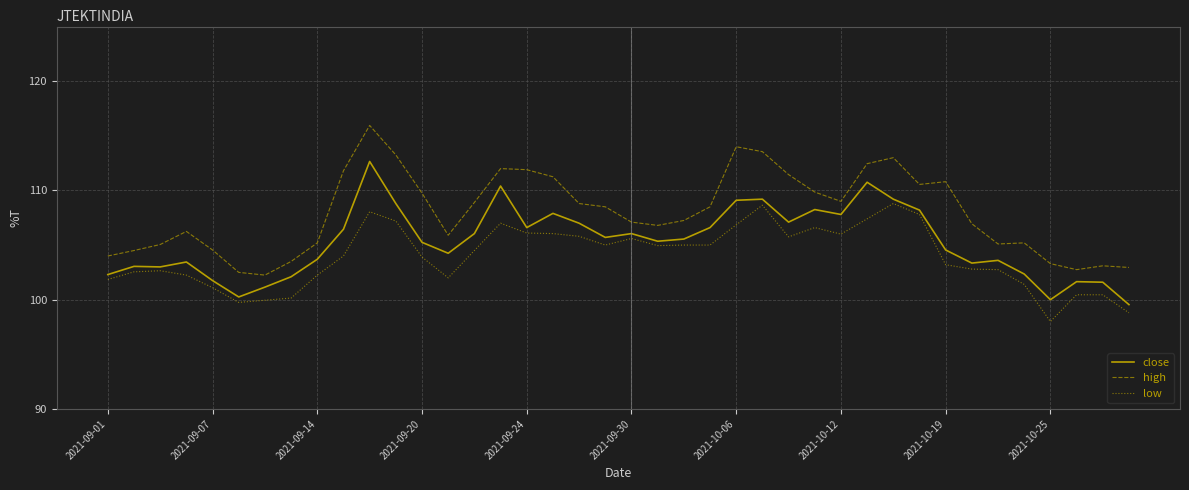

How many values in the close series exceed 105?

22